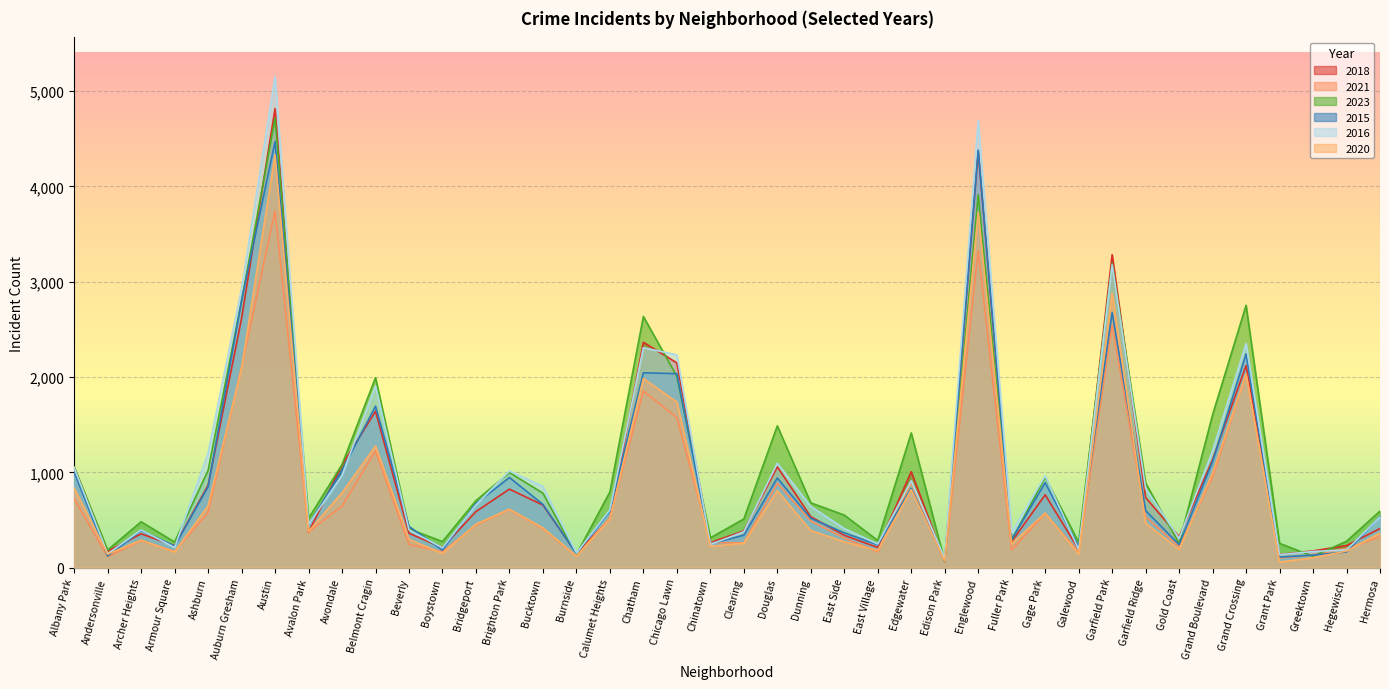

Reading right to left, what are all the values shown in this chart?

2018: Hermosa=411	Hegewisch=232	Greektown=176	Grant Park=139	Grand Crossing=2122	Grand Boulevard=1134	Gold Coast=325	Garfield Ridge=736	Garfield Park=3284	Galewood=191	Gage Park=765	Fuller Park=273	Englewood=4365	Edison Park=70	Edgewater=1007	East Village=212	East Side=340	Dunning=535	Douglas=1058	Clearing=386	Chinatown=263	Chicago Lawn=2149	Chatham=2365	Calumet Heights=512	Burnside=152	Bucktown=657	Brighton Park=824	Bridgeport=589	Boystown=210	Beverly=361	Belmont Cragin=1641	Avondale=1077	Avalon Park=372	Austin=4817	Auburn Gresham=2615	Ashburn=865	Armour Square=231	Archer Heights=355	Andersonville=173	Albany Park=1053
2021: Hermosa=323	Hegewisch=202	Greektown=133	Grant Park=101	Grand Crossing=2032	Grand Boulevard=952	Gold Coast=220	Garfield Ridge=533	Garfield Park=2544	Galewood=163	Gage Park=568	Fuller Park=188	Englewood=3327	Edison Park=55	Edgewater=897	East Village=166	East Side=310	Dunning=490	Douglas=886	Clearing=260	Chinatown=264	Chicago Lawn=1575	Chatham=1852	Calumet Heights=525	Burnside=119	Bucktown=409	Brighton Park=610	Bridgeport=448	Boystown=166	Beverly=244	Belmont Cragin=1225	Avondale=646	Avalon Park=375	Austin=3745	Auburn Gresham=2107	Ashburn=579	Armour Square=171	Archer Heights=284	Andersonville=115	Albany Park=724
2023: Hermosa=594	Hegewisch=277	Greektown=119	Grant Park=255	Grand Crossing=2753	Grand Boulevard=1605	Gold Coast=254	Garfield Ridge=888	Garfield Park=3192	Galewood=266	Gage Park=949	Fuller Park=290	Englewood=3913	Edison Park=64	Edgewater=1414	East Village=285	East Side=552	Dunning=680	Douglas=1488	Clearing=511	Chinatown=313	Chicago Lawn=2007	Chatham=2636	Calumet Heights=795	Burnside=139	Bucktown=782	Brighton Park=998	Bridgeport=704	Boystown=274	Beverly=407	Belmont Cragin=1994	Avondale=1082	Avalon Park=517	Austin=4715	Auburn Gresham=2800	Ashburn=1020	Armour Square=269	Archer Heights=482	Andersonville=185	Albany Park=1056
2015: Hermosa=536	Hegewisch=165	Greektown=132	Grant Park=111	Grand Crossing=2243	Grand Boulevard=1113	Gold Coast=242	Garfield Ridge=599	Garfield Park=2678	Galewood=220	Gage Park=892	Fuller Park=298	Englewood=4382	Edison Park=71	Edgewater=833	East Village=240	East Side=366	Dunning=518	Douglas=941	Clearing=341	Chinatown=249	Chicago Lawn=2036	Chatham=2045	Calumet Heights=593	Burnside=148	Bucktown=664	Brighton Park=946	Bridgeport=674	Boystown=184	Beverly=433	Belmont Cragin=1694	Avondale=1022	Avalon Park=450	Austin=4472	Auburn Gresham=2804	Ashburn=849	Armour Square=227	Archer Heights=390	Andersonville=122	Albany Park=1003
2016: Hermosa=532	Hegewisch=186	Greektown=170	Grant Park=137	Grand Crossing=2353	Grand Boulevard=1228	Gold Coast=308	Garfield Ridge=832	Garfield Park=3178	Galewood=190	Gage Park=964	Fuller Park=371	Englewood=4689	Edison Park=99	Edgewater=912	East Village=248	East Side=411	Dunning=642	Douglas=1096	Clearing=377	Chinatown=243	Chicago Lawn=2233	Chatham=2308	Calumet Heights=606	Burnside=154	Bucktown=853	Brighton Park=1015	Bridgeport=658	Boystown=208	Beverly=397	Belmont Cragin=1907	Avondale=969	Avalon Park=453	Austin=5152	Auburn Gresham=2932	Ashburn=1203	Armour Square=212	Archer Heights=396	Andersonville=145	Albany Park=1049
2020: Hermosa=365	Hegewisch=174	Greektown=105	Grant Park=59	Grand Crossing=2032	Grand Boulevard=993	Gold Coast=191	Garfield Ridge=467	Garfield Park=2881	Galewood=142	Gage Park=573	Fuller Park=250	Englewood=3730	Edison Park=69	Edgewater=820	East Village=181	East Side=272	Dunning=390	Douglas=808	Clearing=257	Chinatown=224	Chicago Lawn=1738	Chatham=1985	Calumet Heights=509	Burnside=122	Bucktown=417	Brighton Park=614	Bridgeport=457	Boystown=149	Beverly=298	Belmont Cragin=1276	Avondale=786	Avalon Park=381	Austin=4332	Auburn Gresham=2094	Ashburn=649	Armour Square=164	Archer Heights=290	Andersonville=142	Albany Park=833